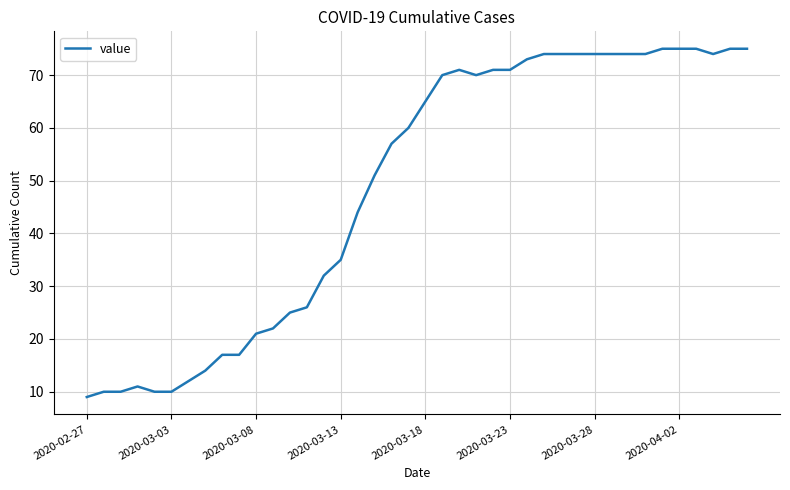

What is the difference between the maximum and minimum values?

66